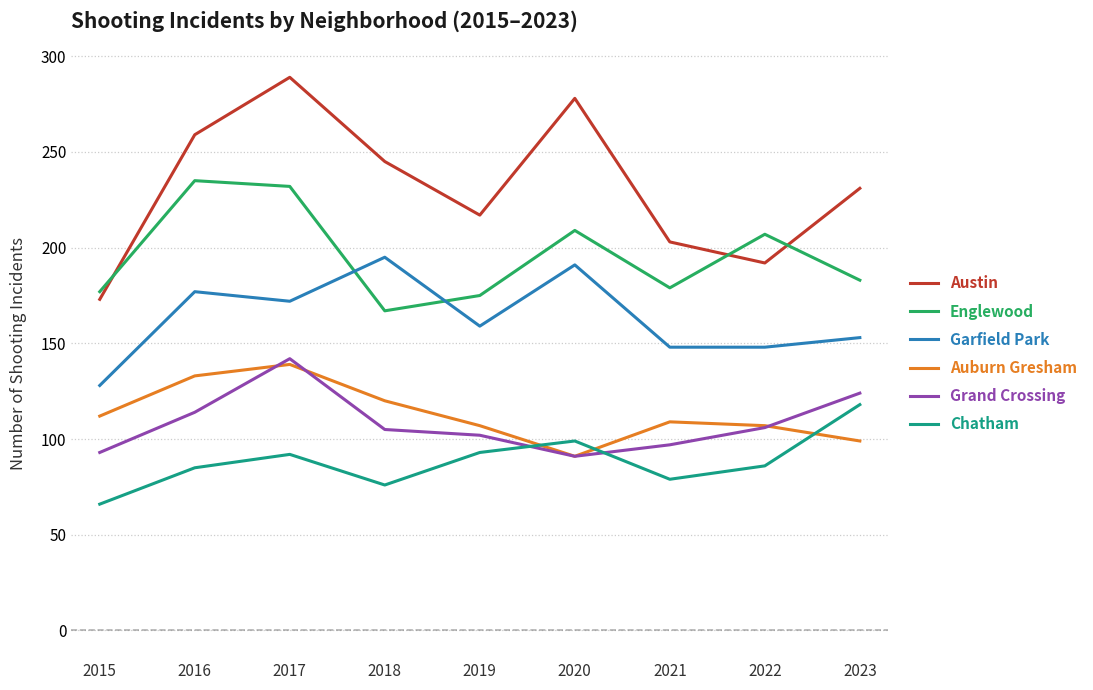

True or false: Chatham and Garfield Park cross at least once.

False